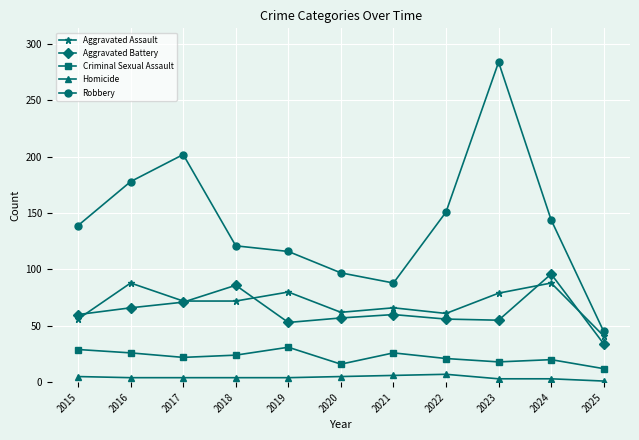

Does the chart display data point markers on the line(s)?

Yes